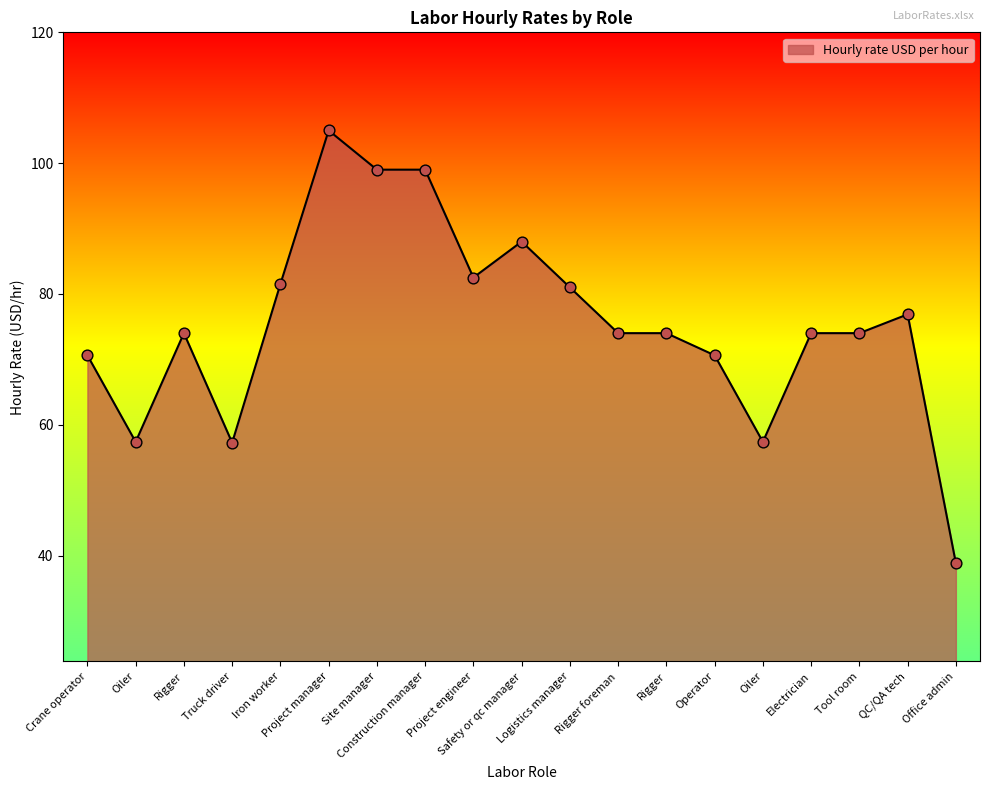

What is the ratio of the value at Oiler to the value at Rigger?

0.8